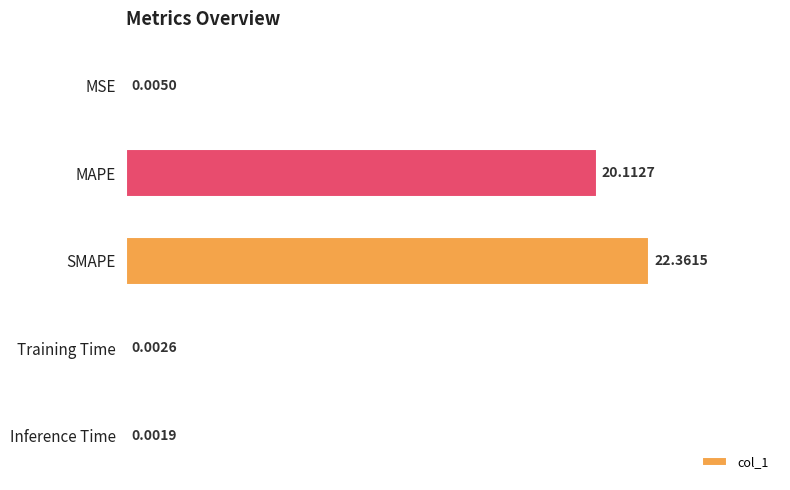

What is the sum of all values?

42.5